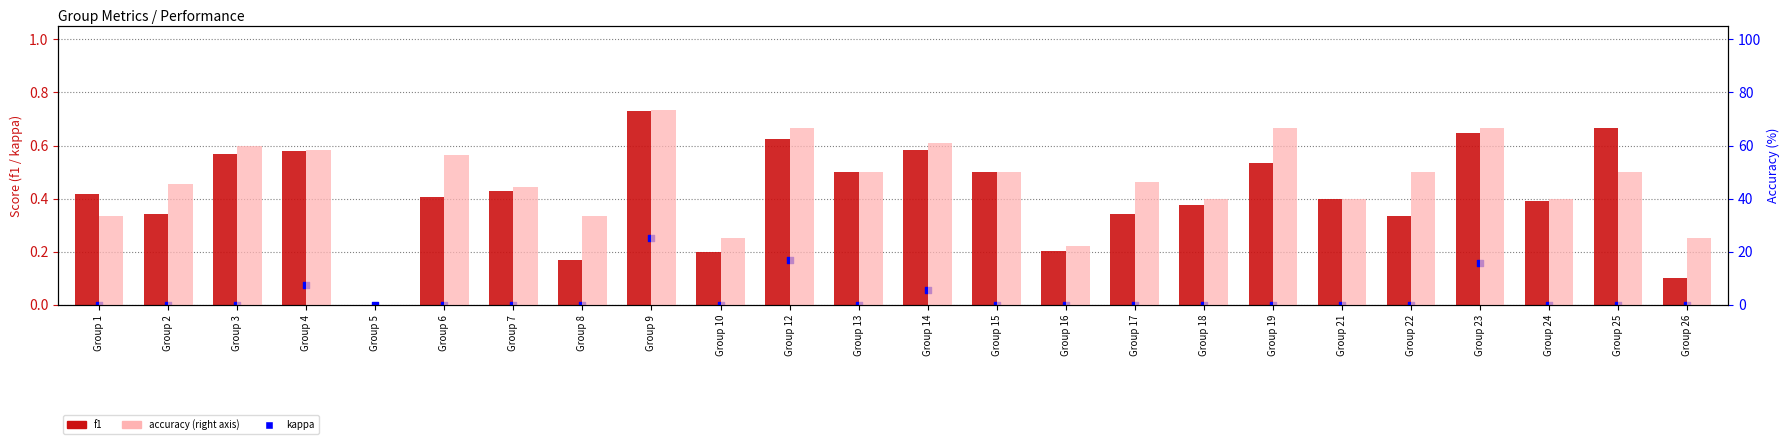

What are all the series names shown in the legend?

f1, kappa, accuracy (%, right axis)